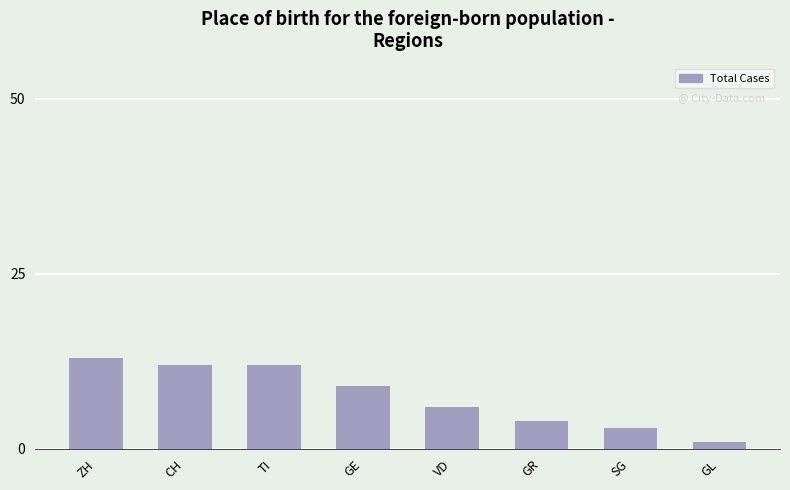

What is the ratio of the value at ZH to the value at SG?

4.3